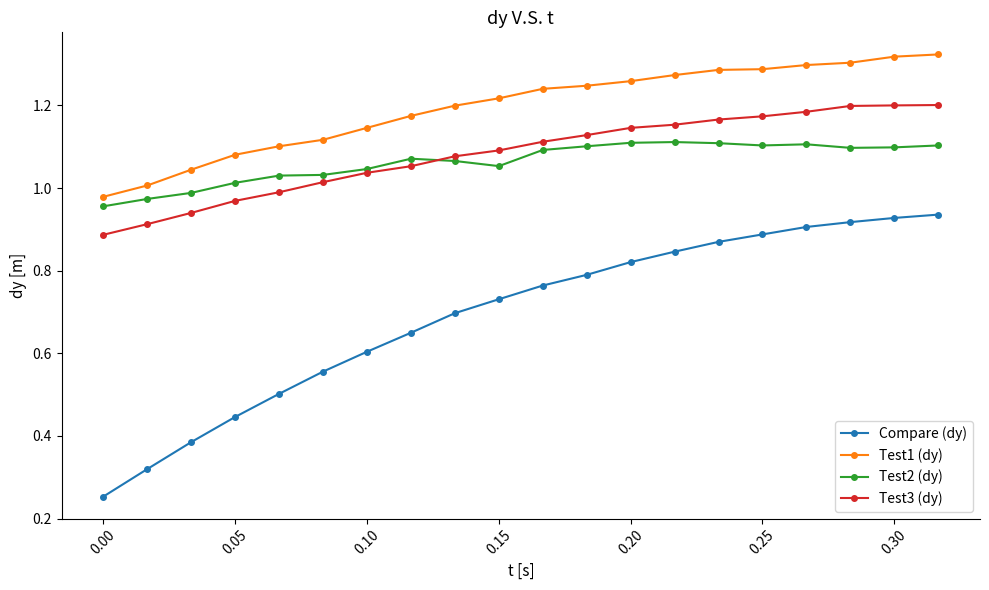

Which series has the largest range (max minus min)?

Compare (dy)